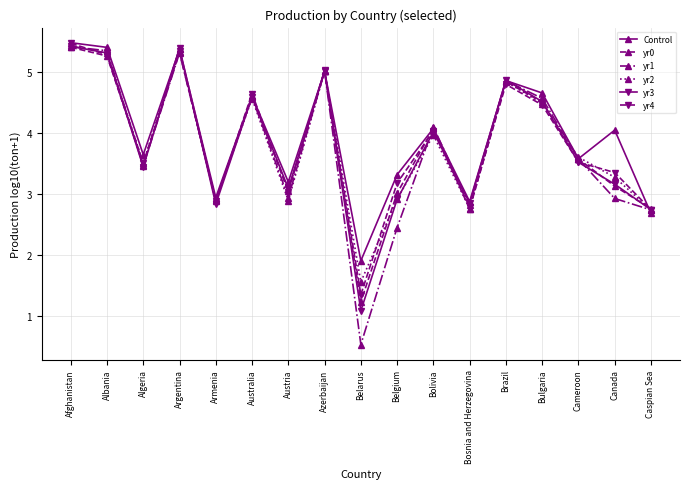

What is the value of the yr1 point at the 10th from the left?

2.4